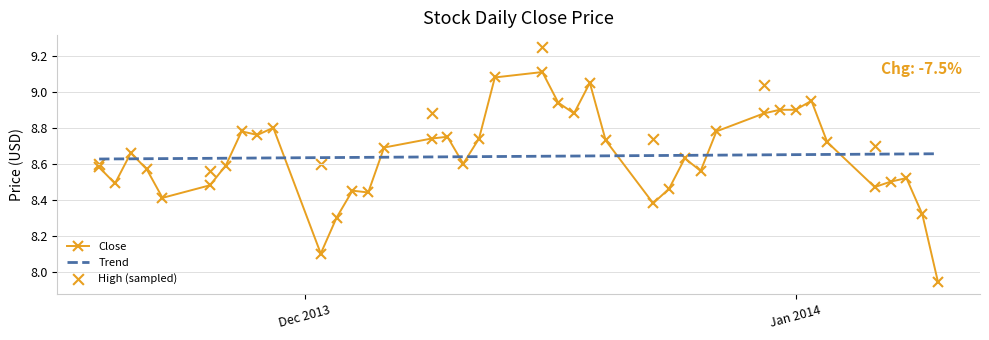

Which series reaches the maximum Y coordinate?

High